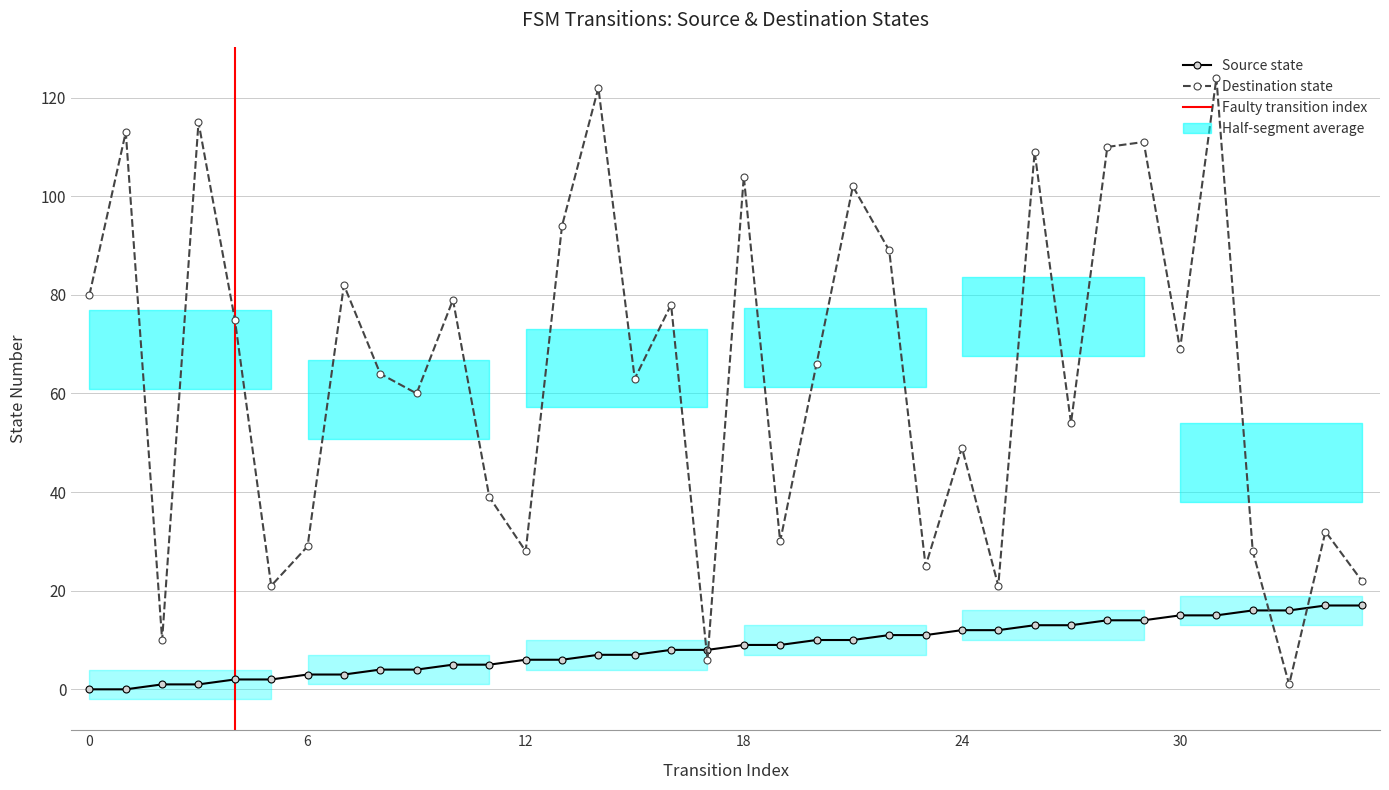

True or false: source_state has a value of 4 at 7.

False